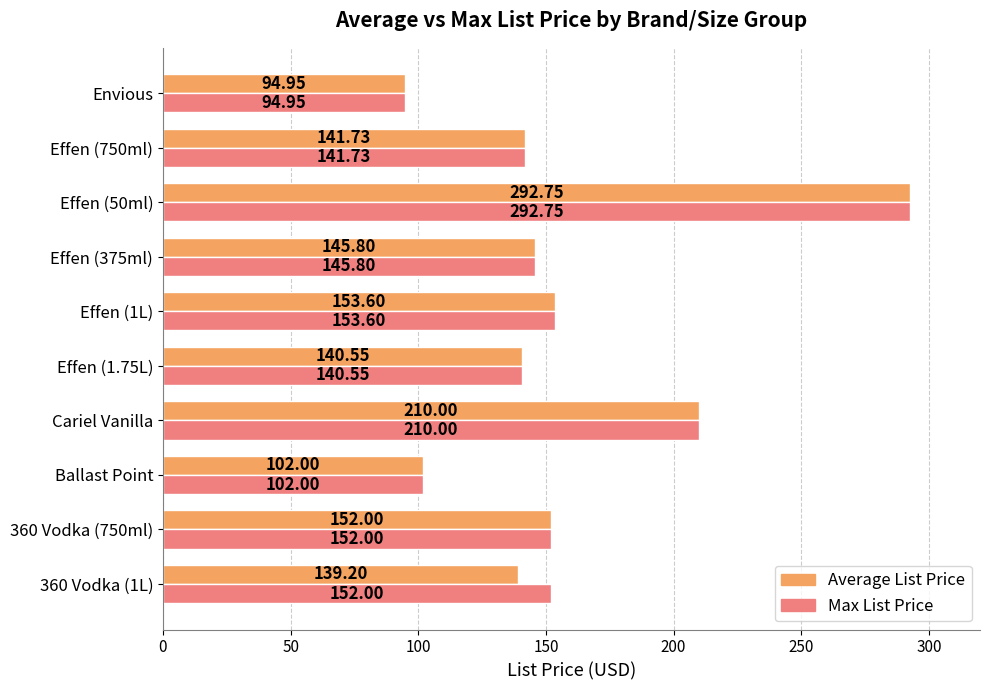

List the series in order of their overall mean, highest first.

Max List Price, Average List Price